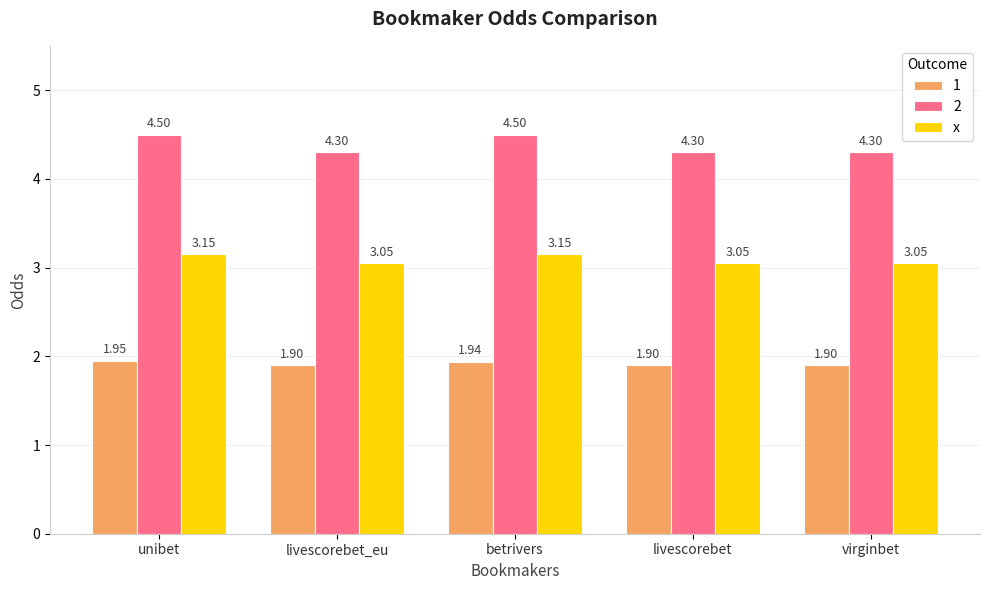

What is the spread (max minus min) of values at betrivers?

2.6